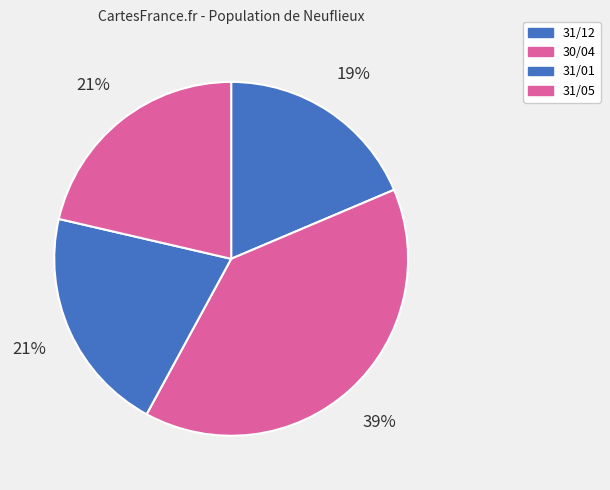

To the nearest percent, what is the combined percentage of 31/12 and 30/04?

58%